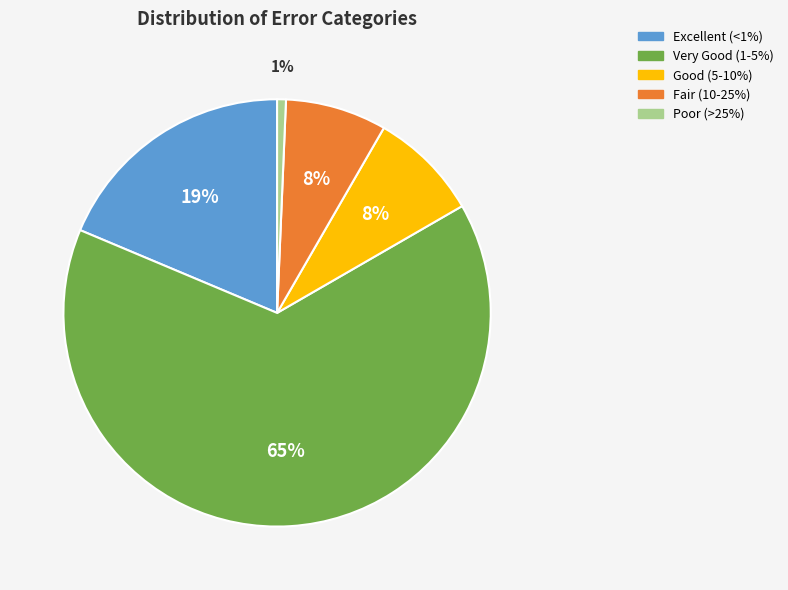

What is the largest slice in the pie chart?

Very Good (1-5%)